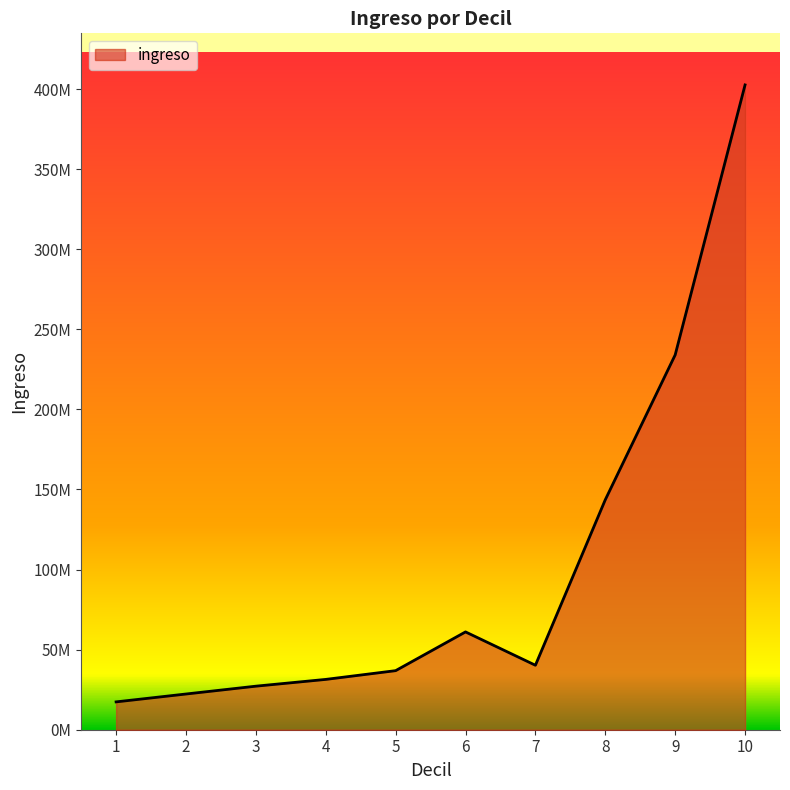

Between 9 and 4, which is larger?

9